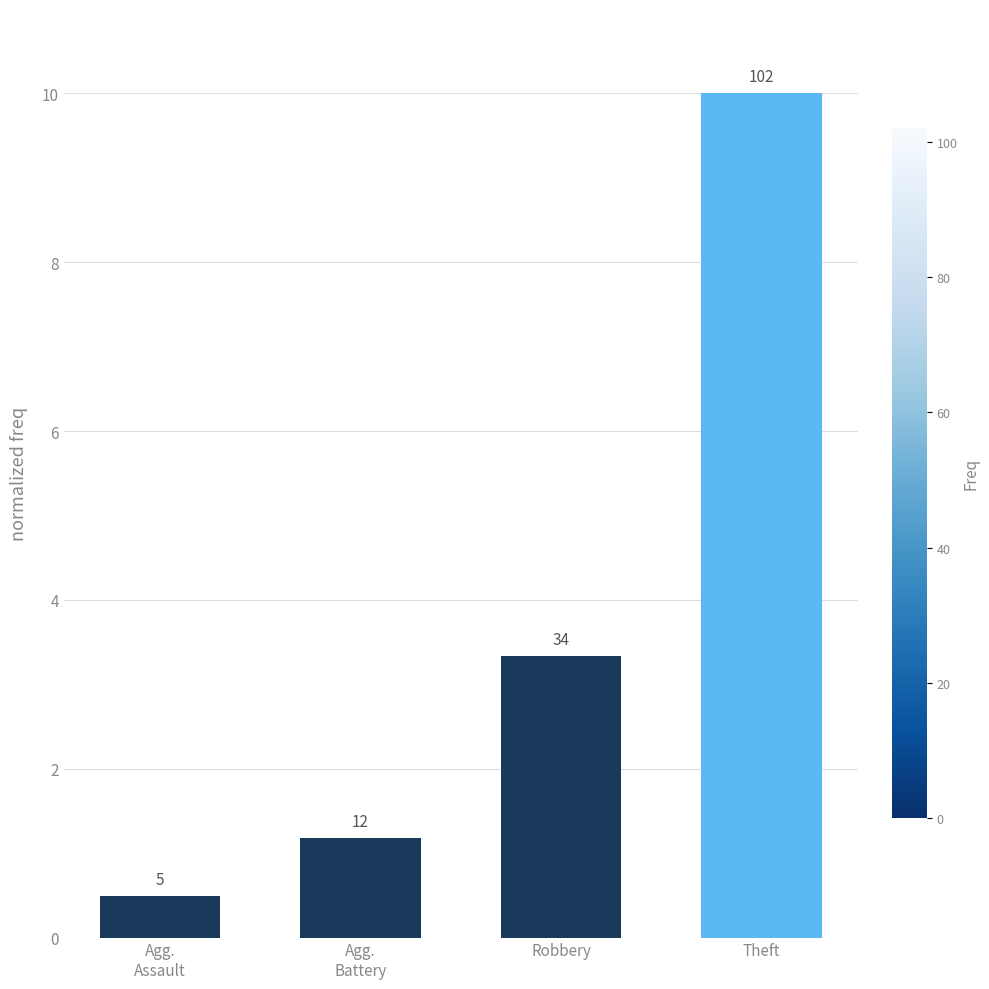

What is the difference between the values at Agg.
Battery and Robbery?

2.2